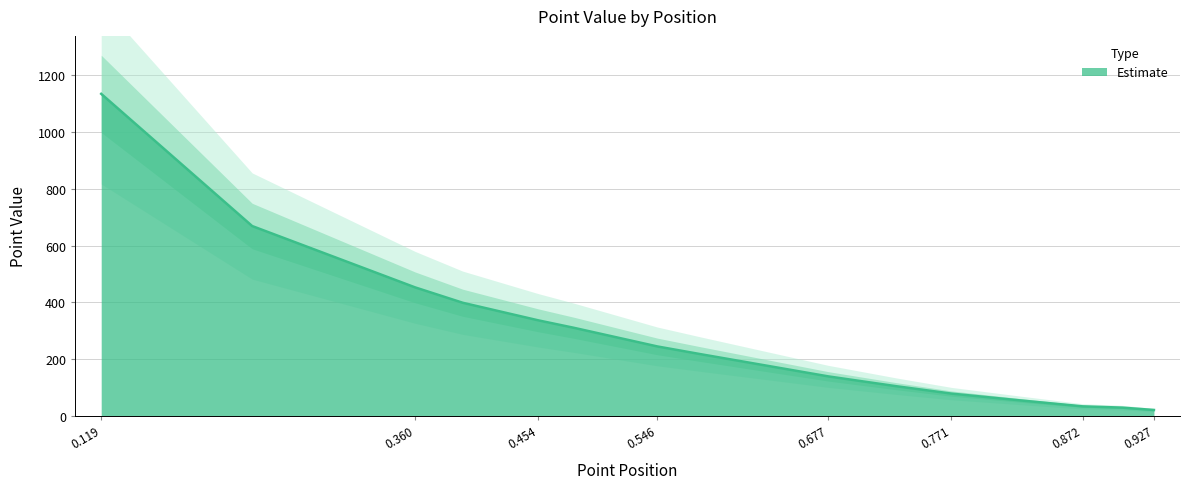

How many categories are shown in the chart?

15